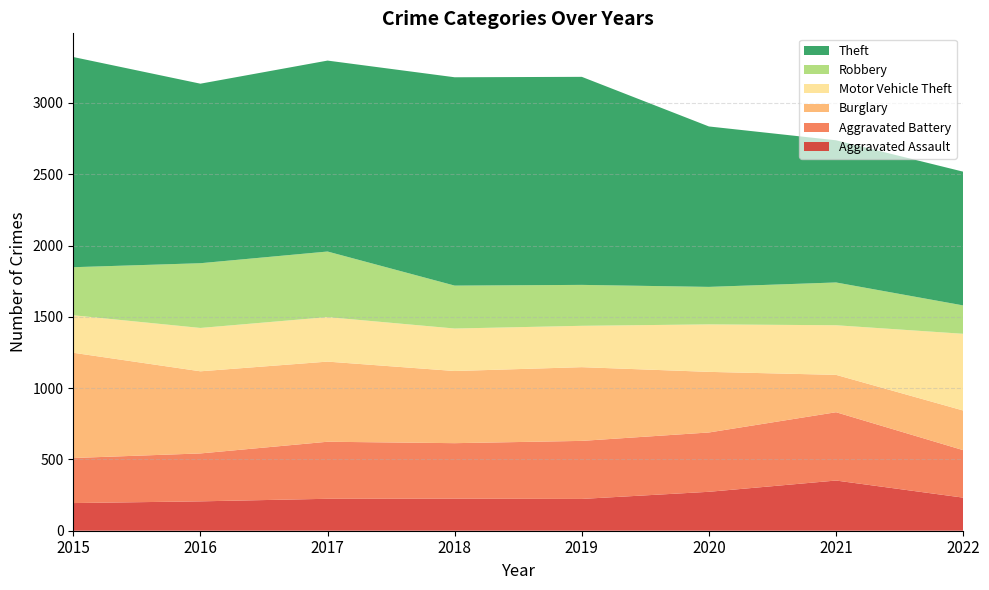

Reading right to left, extract all data points from this chart.

Aggravated Assault: 2022=232	2021=352	2020=273	2019=223	2018=225	2017=224	2016=206	2015=194
Aggravated Battery: 2022=333	2021=479	2020=416	2019=407	2018=389	2017=400	2016=336	2015=316
Burglary: 2022=278	2021=262	2020=425	2019=517	2018=506	2017=562	2016=576	2015=738
Motor Vehicle Theft: 2022=538	2021=348	2020=333	2019=290	2018=298	2017=312	2016=304	2015=263
Robbery: 2022=199	2021=300	2020=263	2019=287	2018=301	2017=460	2016=454	2015=337
Theft: 2022=938	2021=997	2020=1125	2019=1459	2018=1461	2017=1339	2016=1259	2015=1474